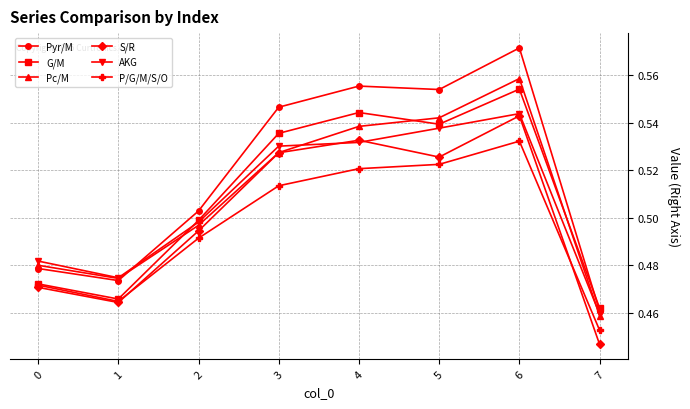

True or false: Pyr/M has a value of 0.5 at 0.

True